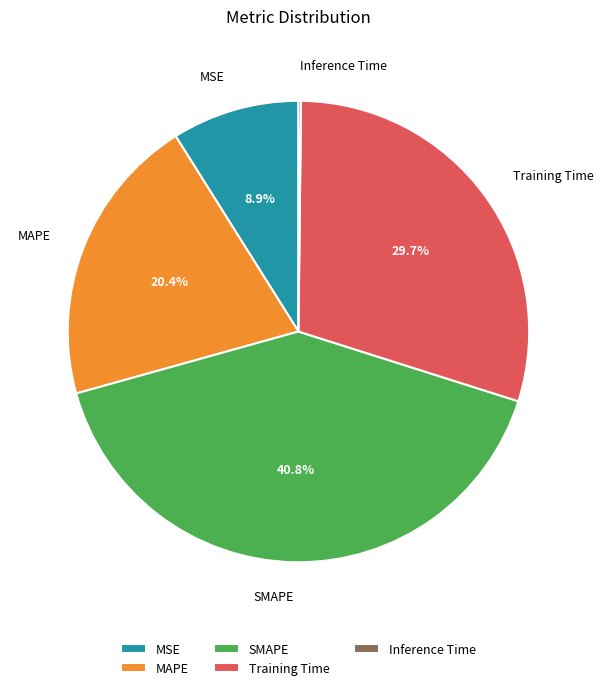

Approximately how many times larger is the value at MAPE compared to SMAPE?

0.5